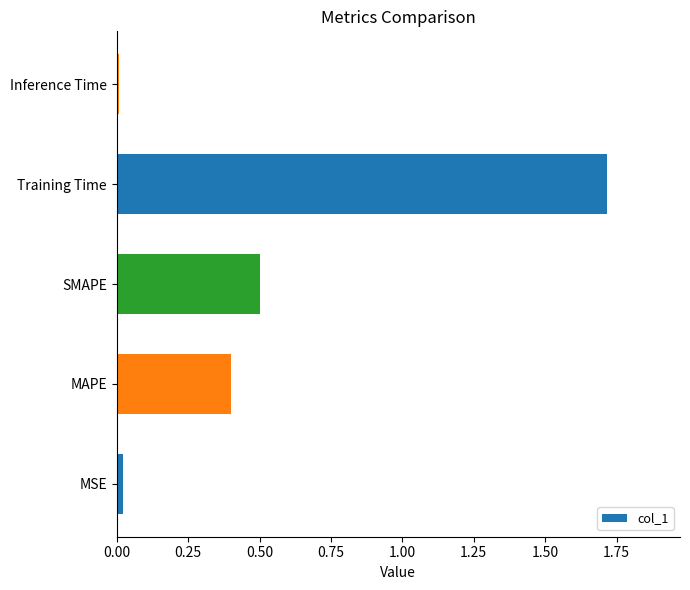

Approximately how many times larger is the value at SMAPE compared to Training Time?

0.3